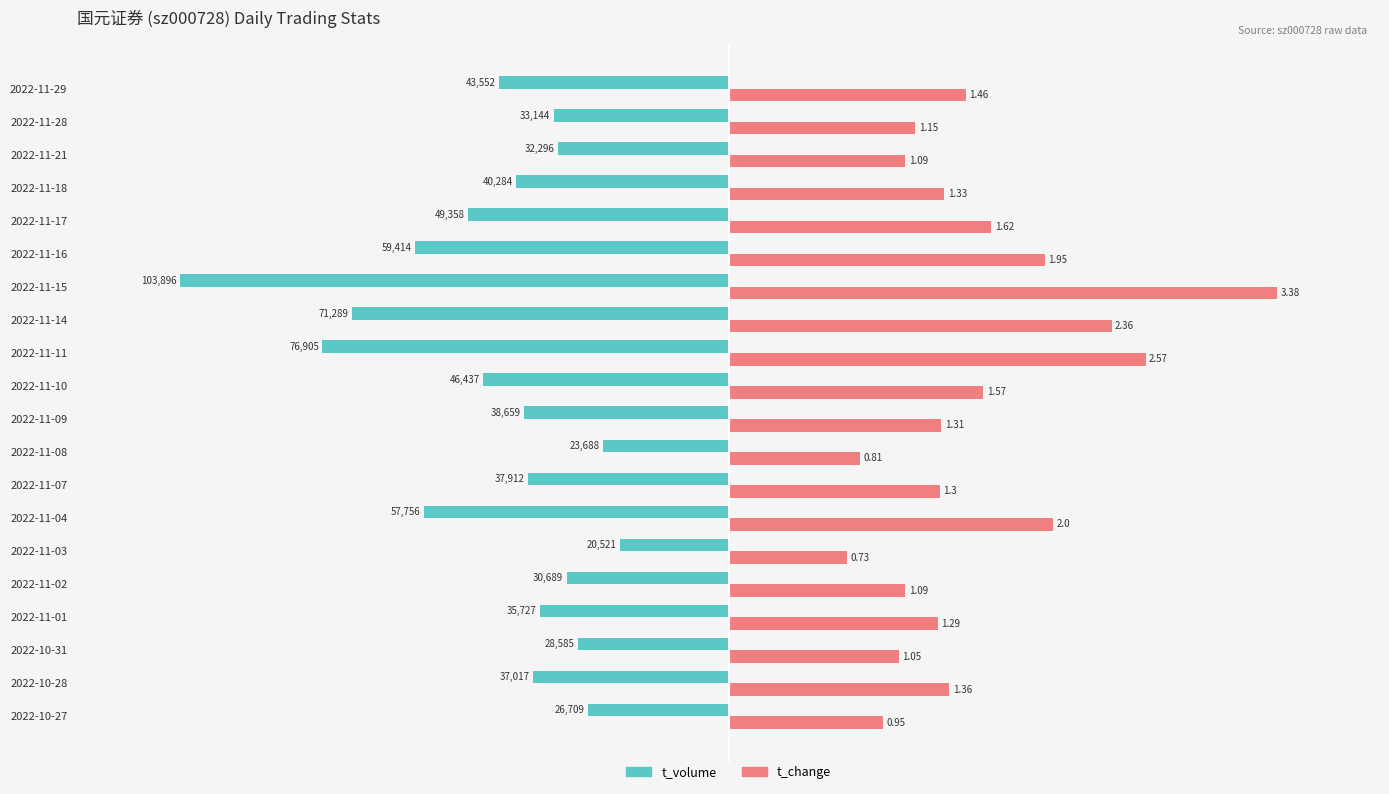

What are all the series names shown in the legend?

t_volume, t_change